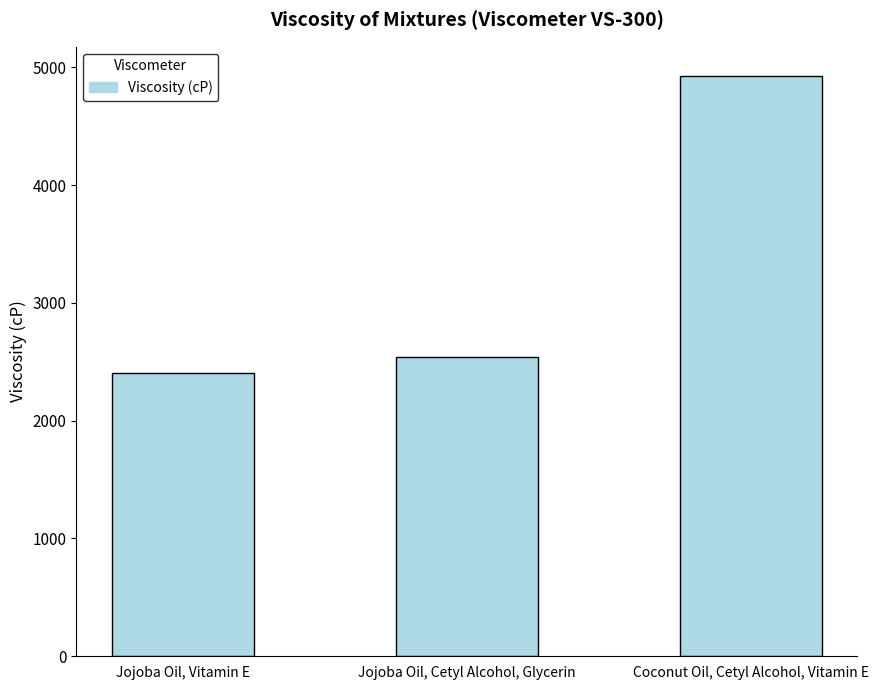

What is the sum of all values?

9876.6